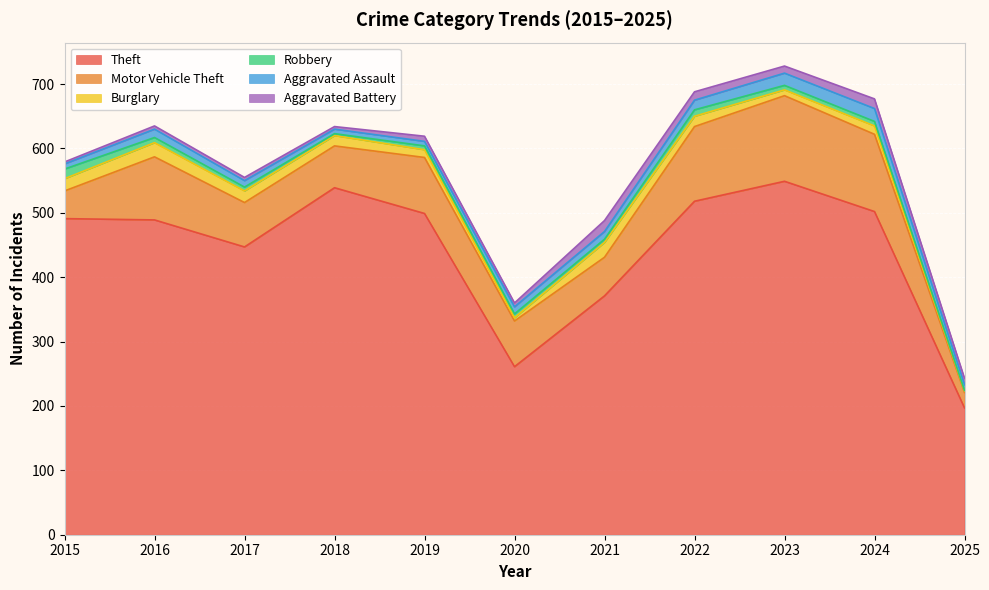

True or false: Aggravated Battery has a value of 10 at 2020.

False